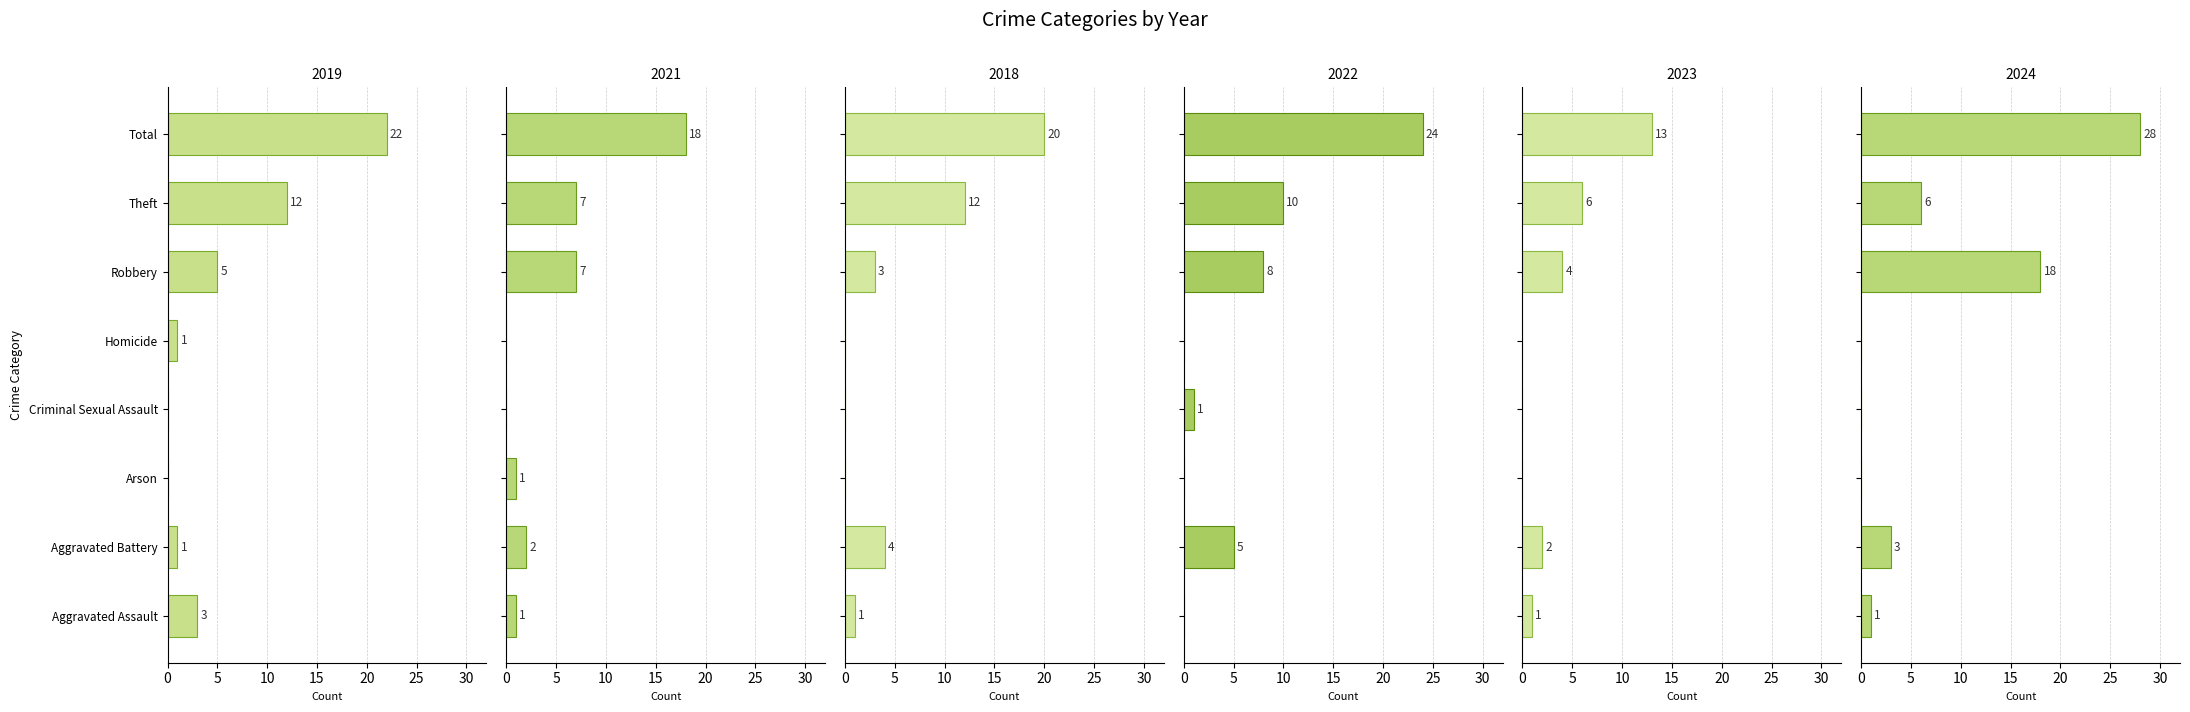

What is the maximum value shown in the chart?

28